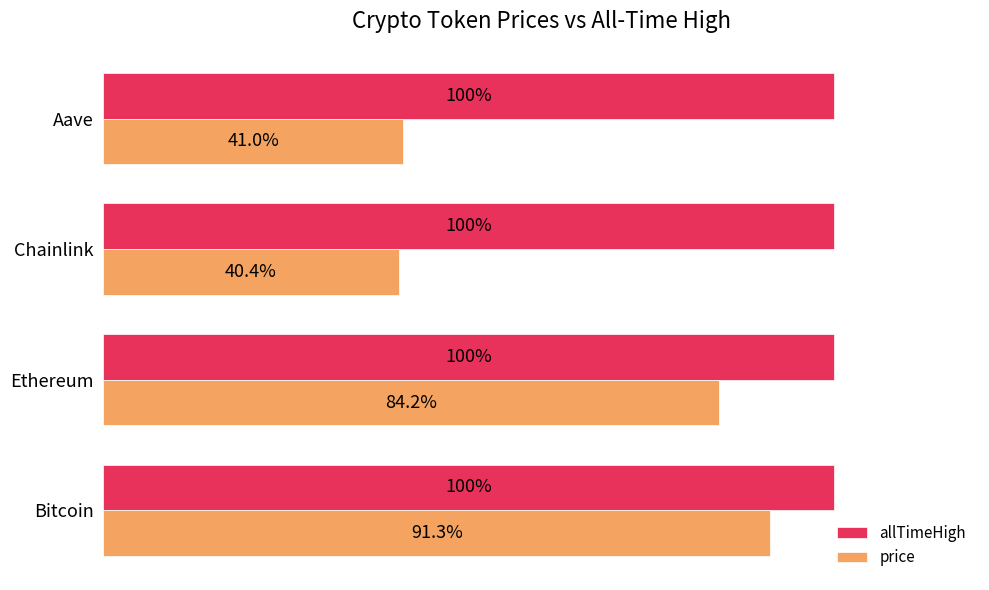

Which series has the largest total across all categories?

allTimeHigh